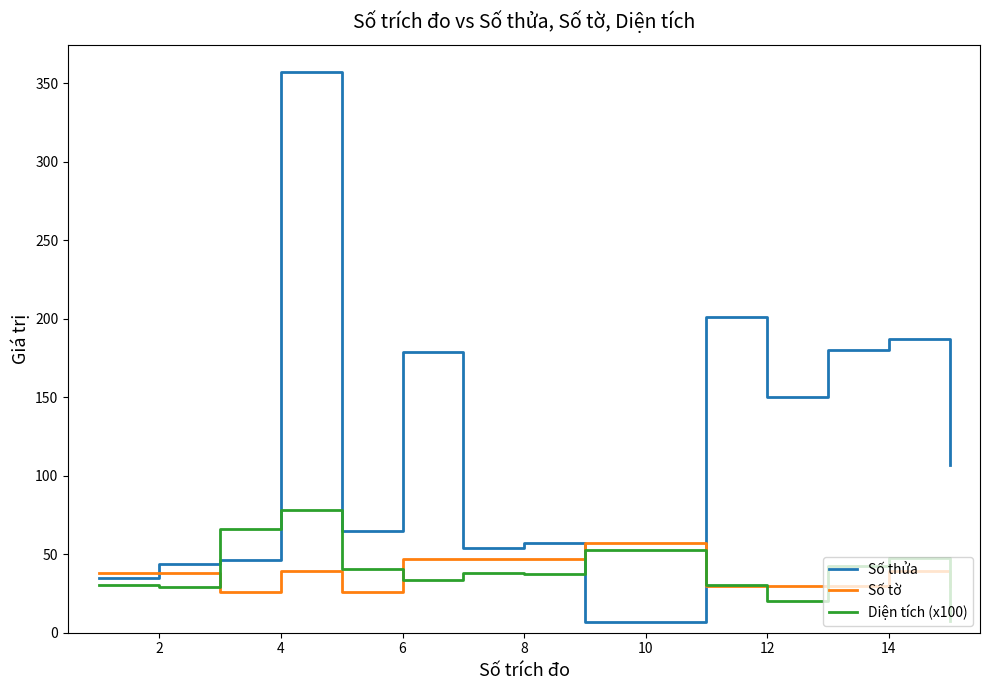

What are all the series names shown in the legend?

Số thửa, Số tờ, Diện tích (x100)